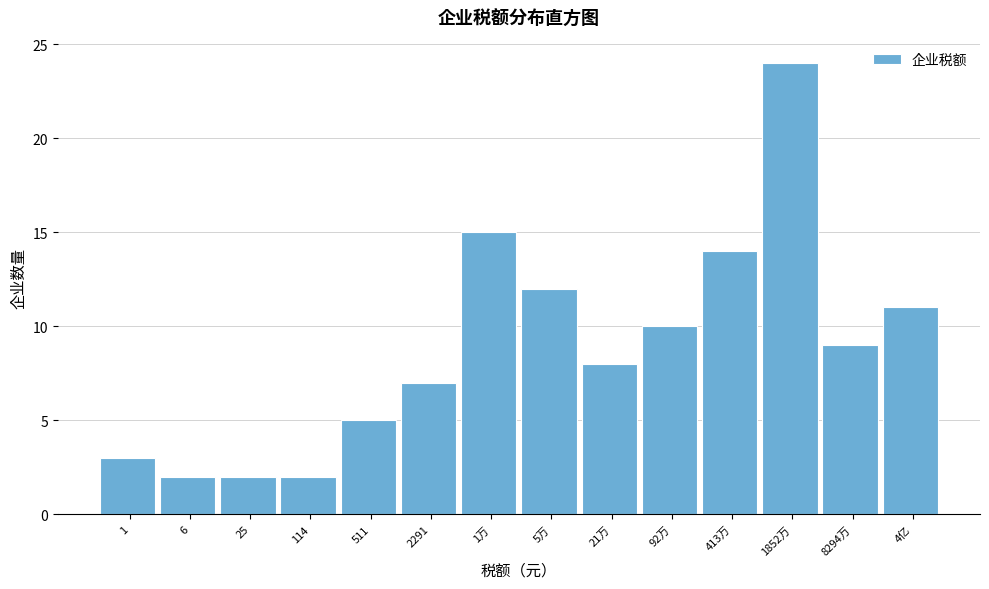

Reading left to right, transcribe all the data shown in this chart.

1=3	6=2	25=2	114=2	511=5	2291=7	1万=15	5万=12	21万=8	92万=10	413万=14	1852万=24	8294万=9	4亿=11